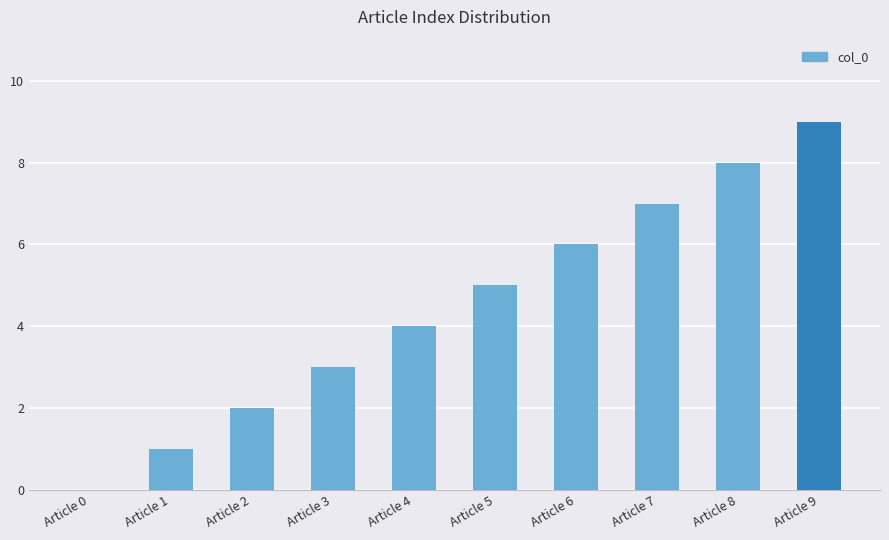

What is the ratio of the value at Article 4 to the value at Article 7?

0.6